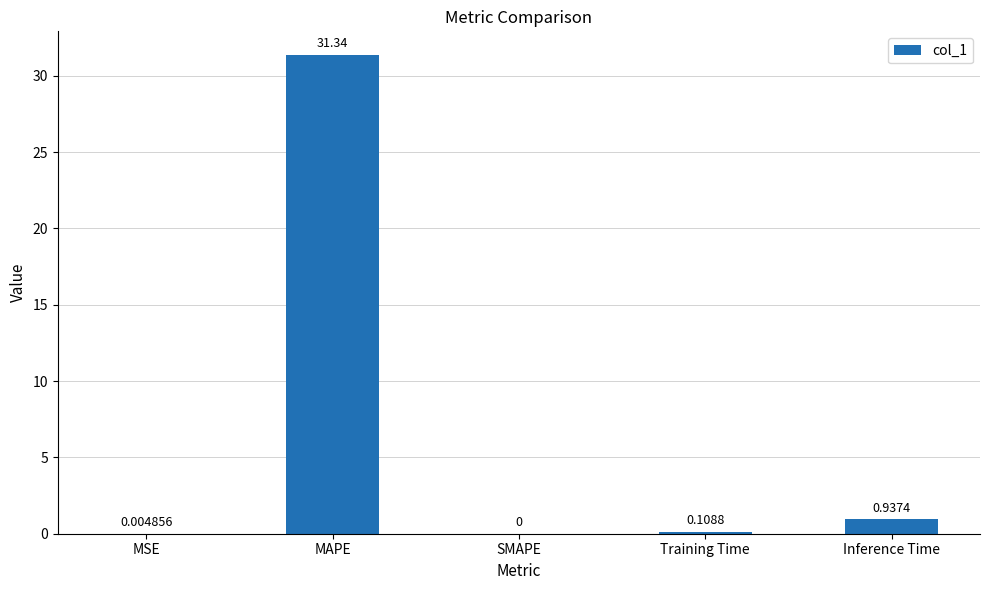

What is the sum of all values?

32.4